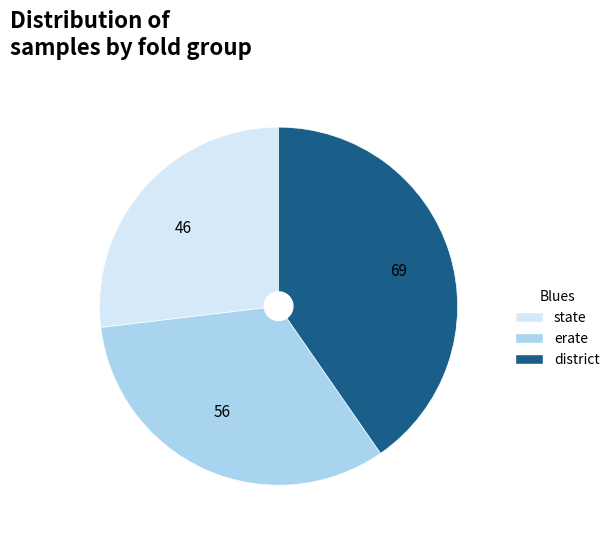

Is there a majority slice in this chart?

No